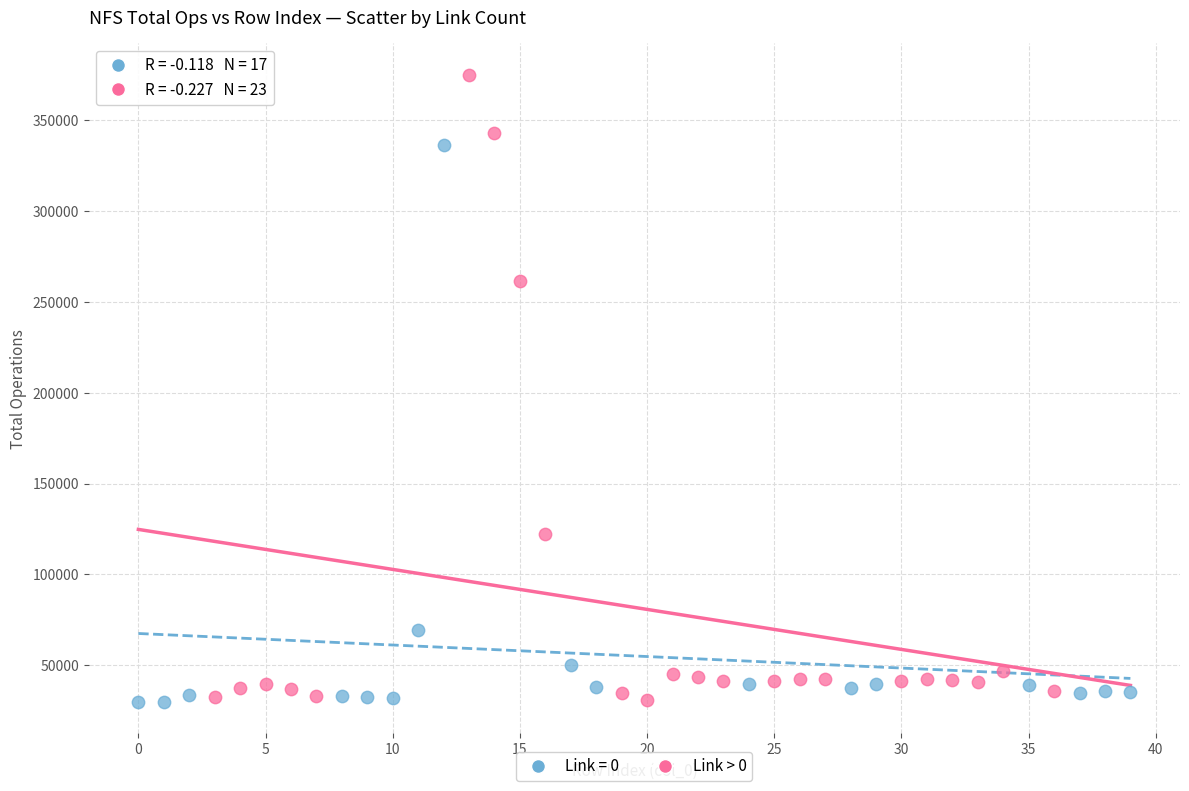

Which series has the largest Y range (max minus min)?

Link > 0